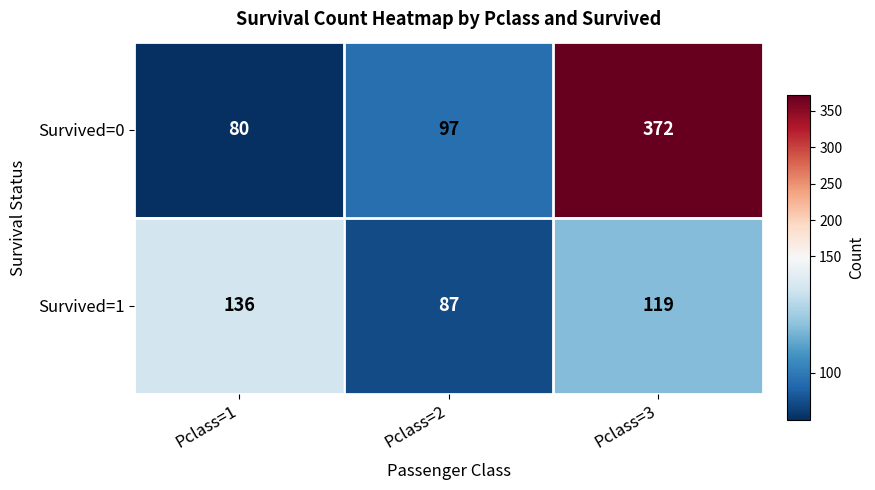

Reading left to right, extract all data points from this chart.

Survived=0: Pclass=1=80	Pclass=2=97	Pclass=3=372
Survived=1: Pclass=1=136	Pclass=2=87	Pclass=3=119